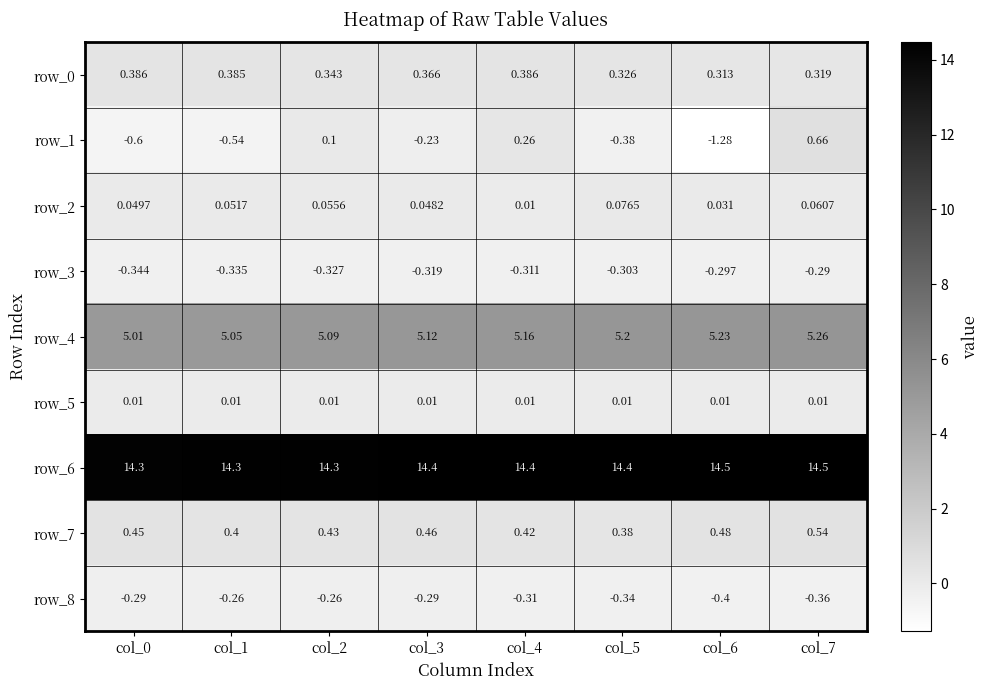

Is the value of row_0 at col_5 greater than the value of row_8 at col_1?

Yes